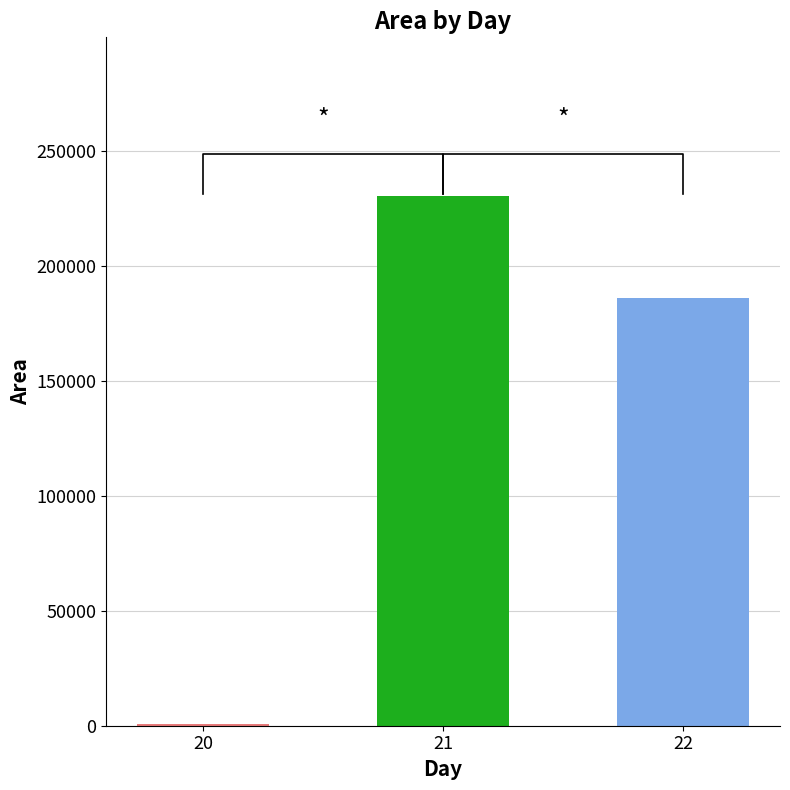

Rank the categories by value from lowest to highest.

20, 22, 21